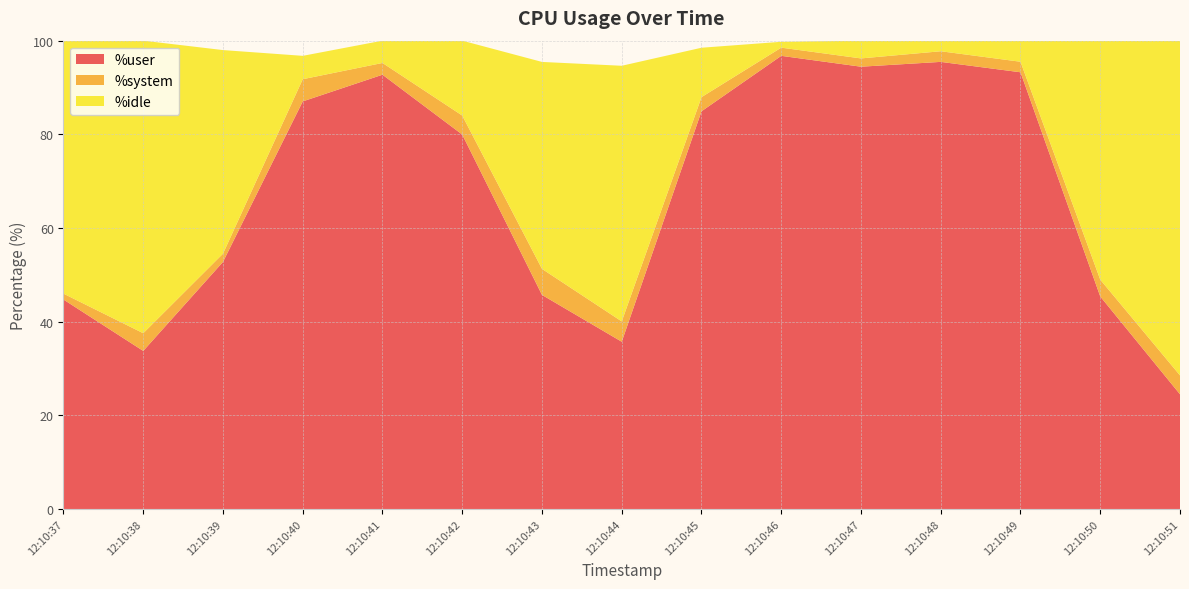

Reading right to left, transcribe all the data shown in this chart.

%user: 24.5	45.4	93.2	95.5	94.4	96.8	84.9	35.7	45.7	80.0	92.7	87.0	52.8	33.8	44.7
%system: 4.0	3.6	2.2	2.3	1.8	1.8	3.0	4.3	5.6	4.1	2.5	4.7	1.8	3.8	1.3
%idle: 71.5	51.0	4.5	2.3	3.8	1.2	10.6	54.6	44.2	16.0	4.8	5.0	43.5	62.5	54.0